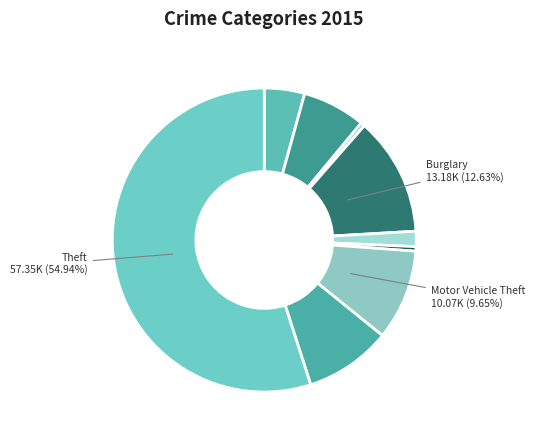

How many slices are in this pie chart?

9